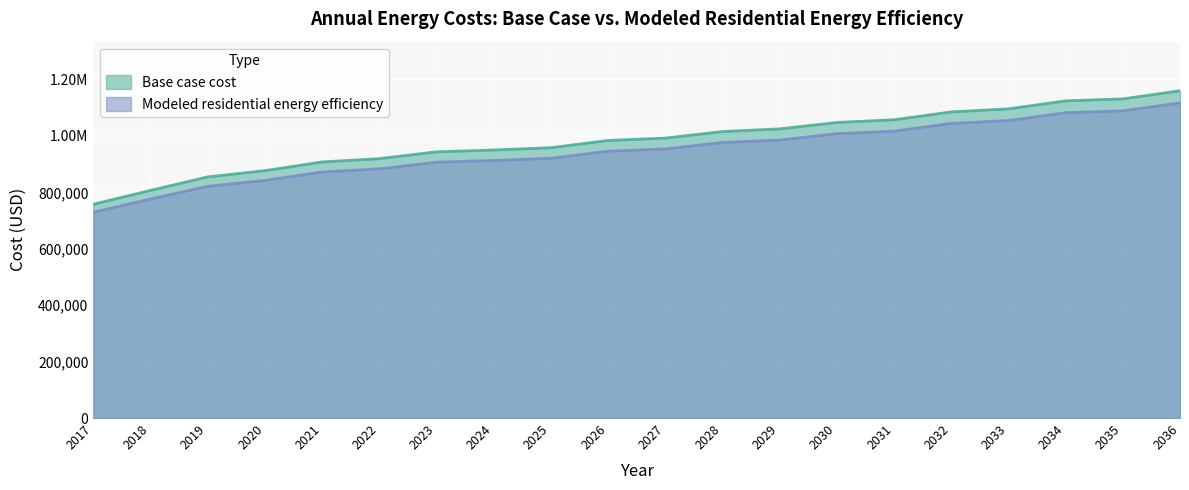

List the series in order of their overall mean, lowest first.

Modeled residential energy efficiency, Base case cost